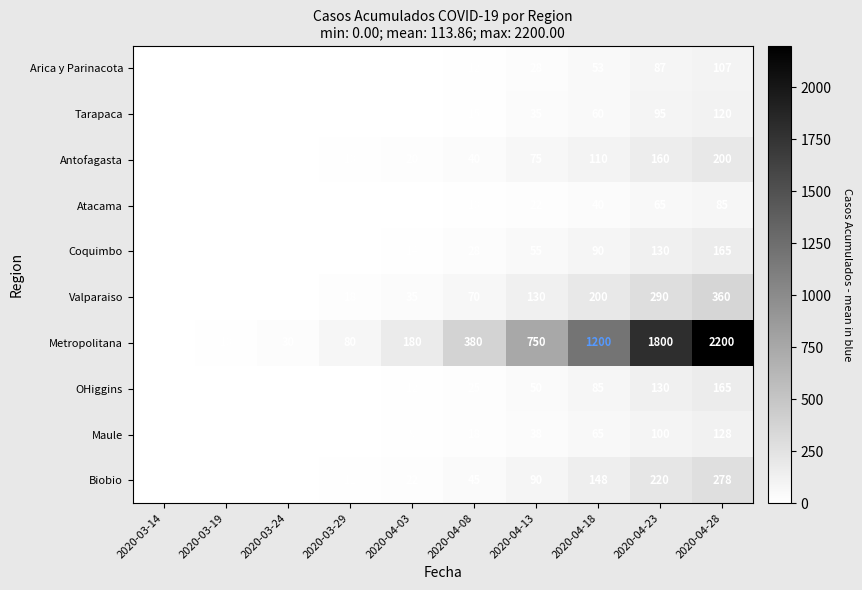

What is the difference between the maximum and minimum values in the Antofagasta series?

200